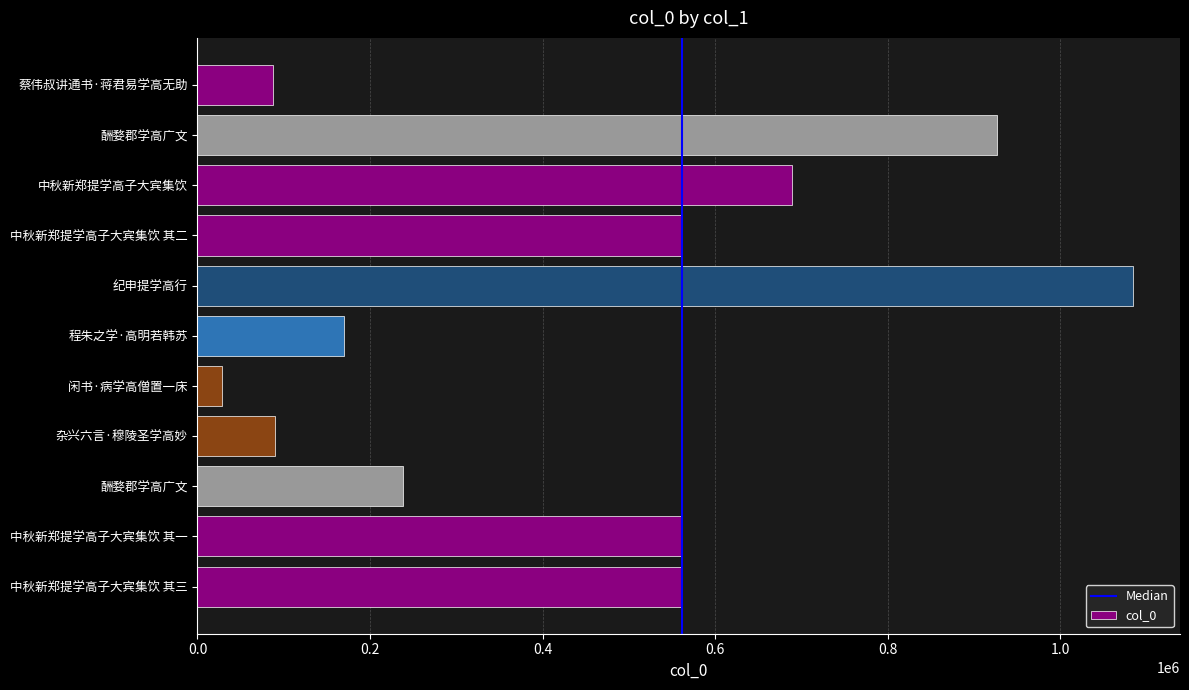

True or false: the data shows 28234 at 闲书·病学高僧置一床.

True